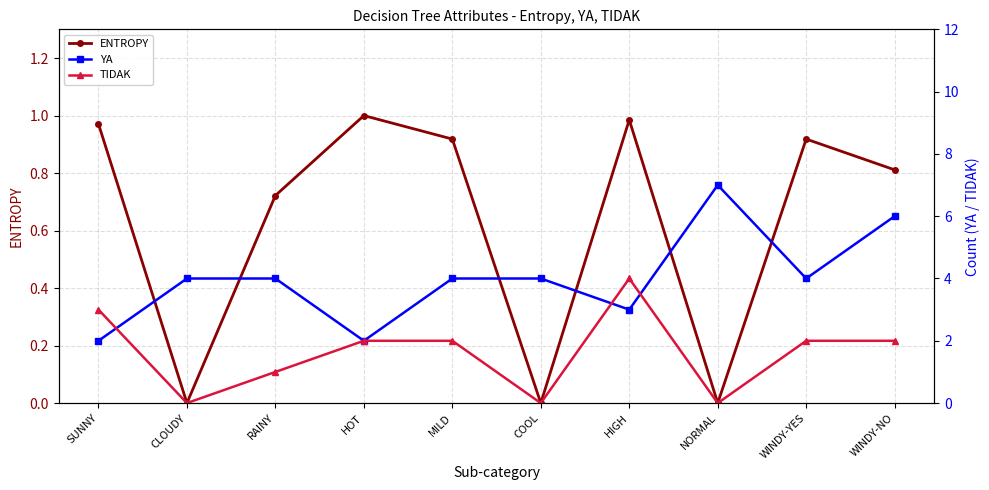

Rank the series by their maximum value, from highest to lowest.

YA, TIDAK, ENTROPY